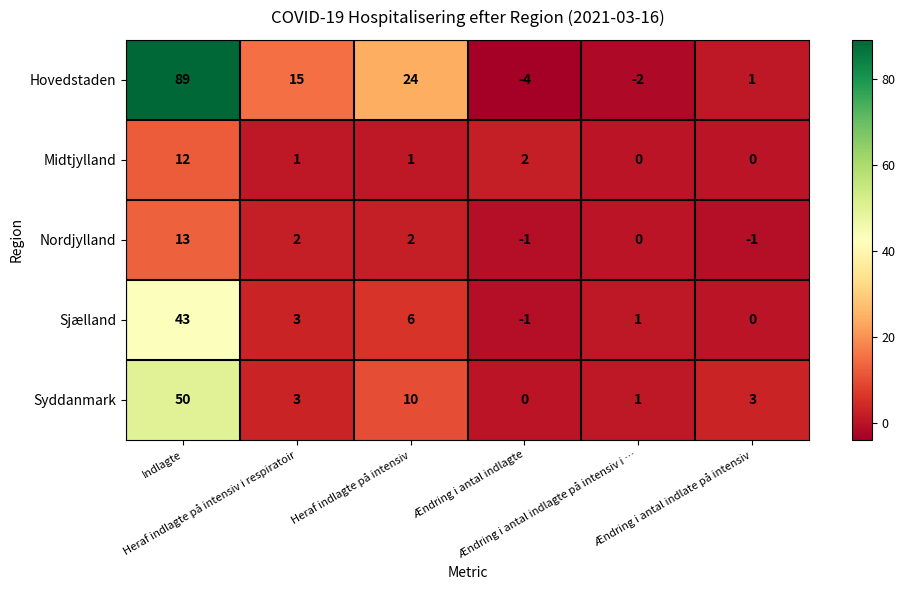

Which series has the largest range (max minus min)?

Hovedstaden